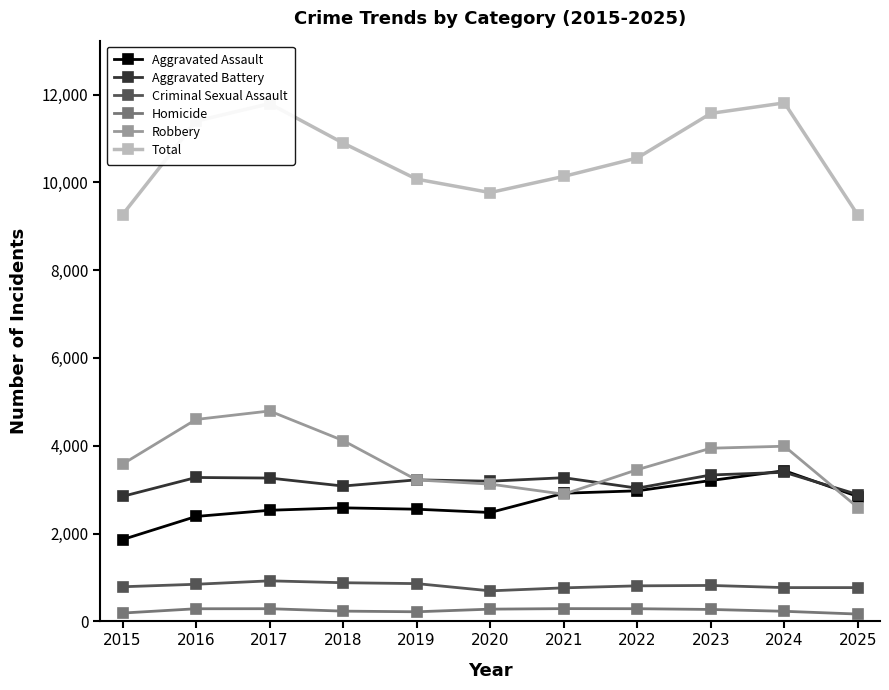

What is the sum of all Homicide values?

2726